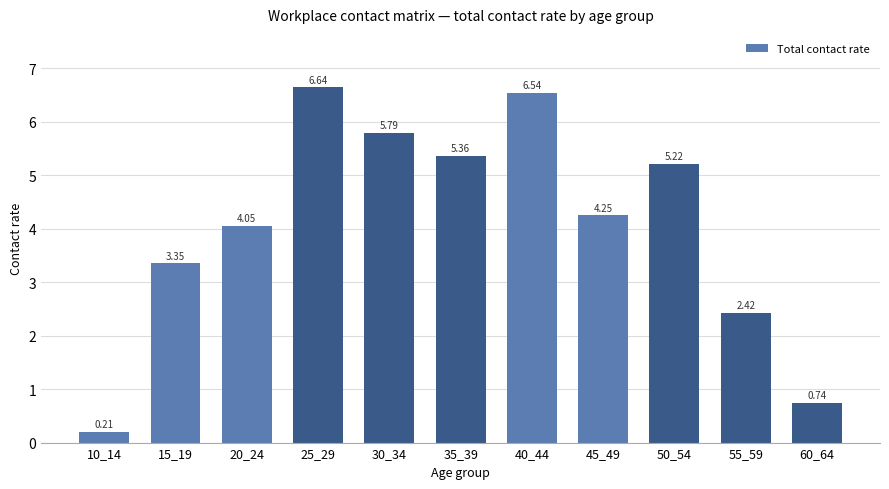

List the labels in order of value, smallest first.

10_14, 60_64, 55_59, 15_19, 20_24, 45_49, 50_54, 35_39, 30_34, 40_44, 25_29